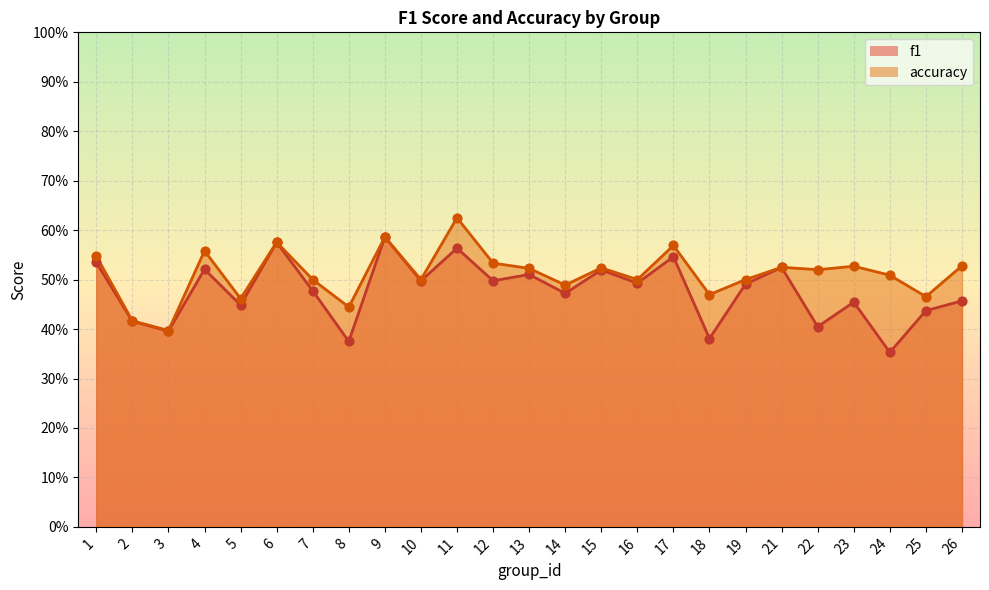

What are all the series names shown in the legend?

f1, accuracy